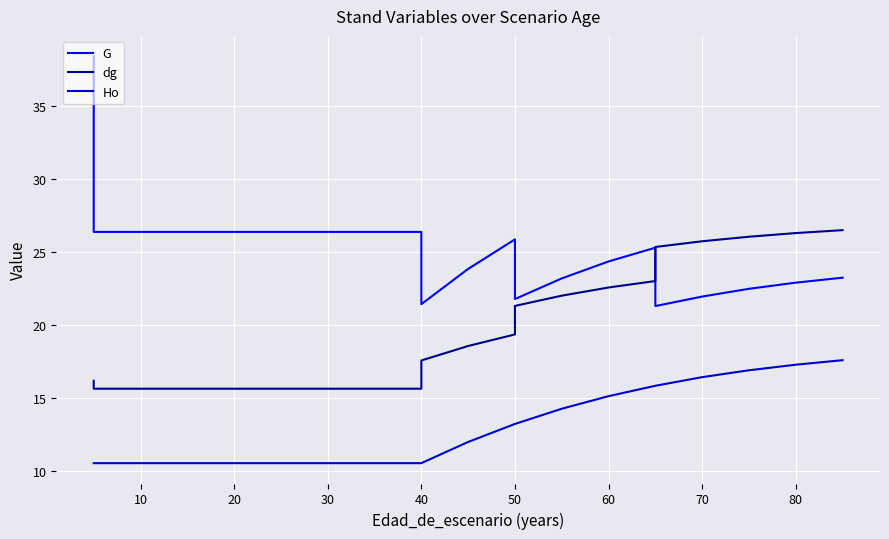

How many data points in G are less than 25?

10